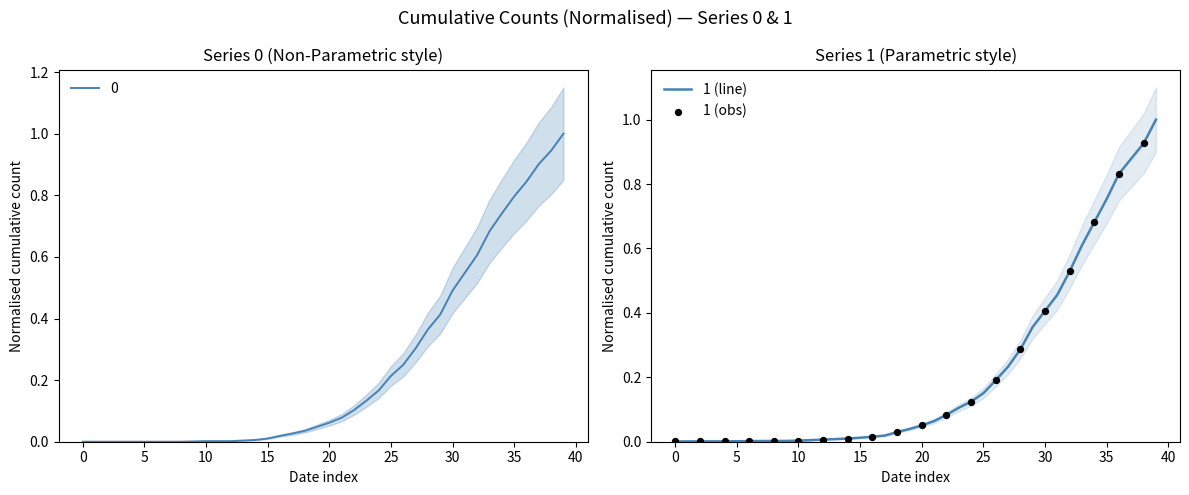

What are all the series names shown in the legend?

0, 1